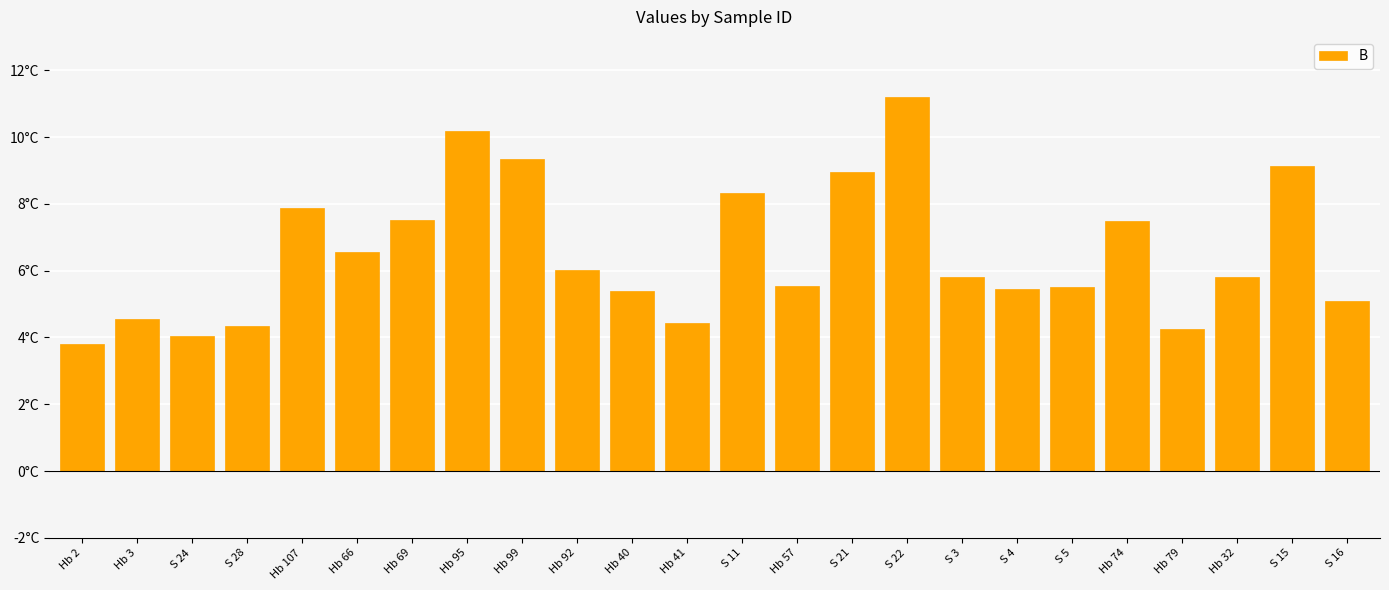

What is the average value?

6.5